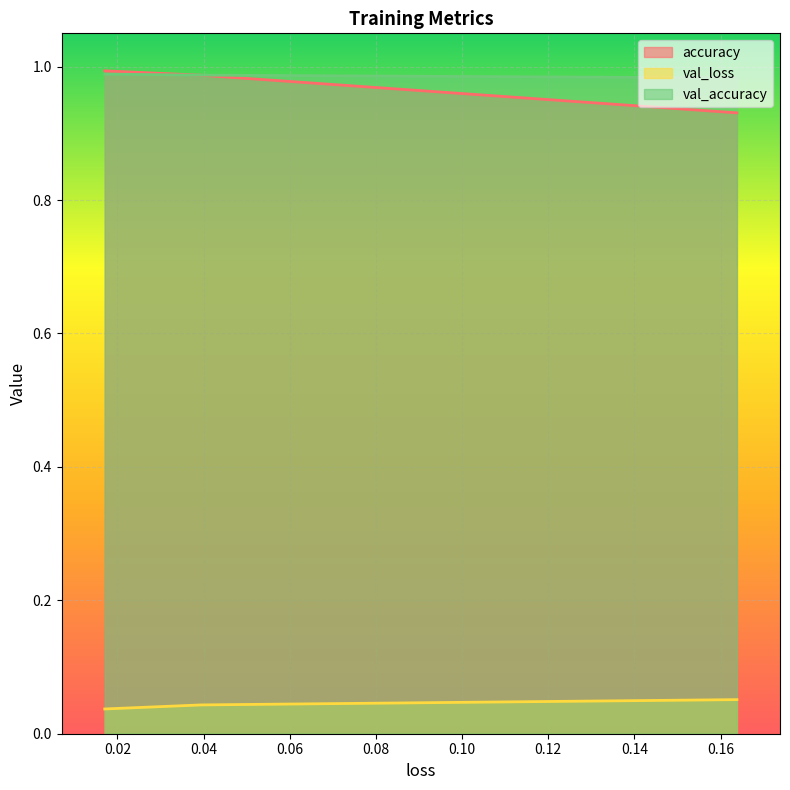

What is the lowest value of the val_accuracy series?

1.0